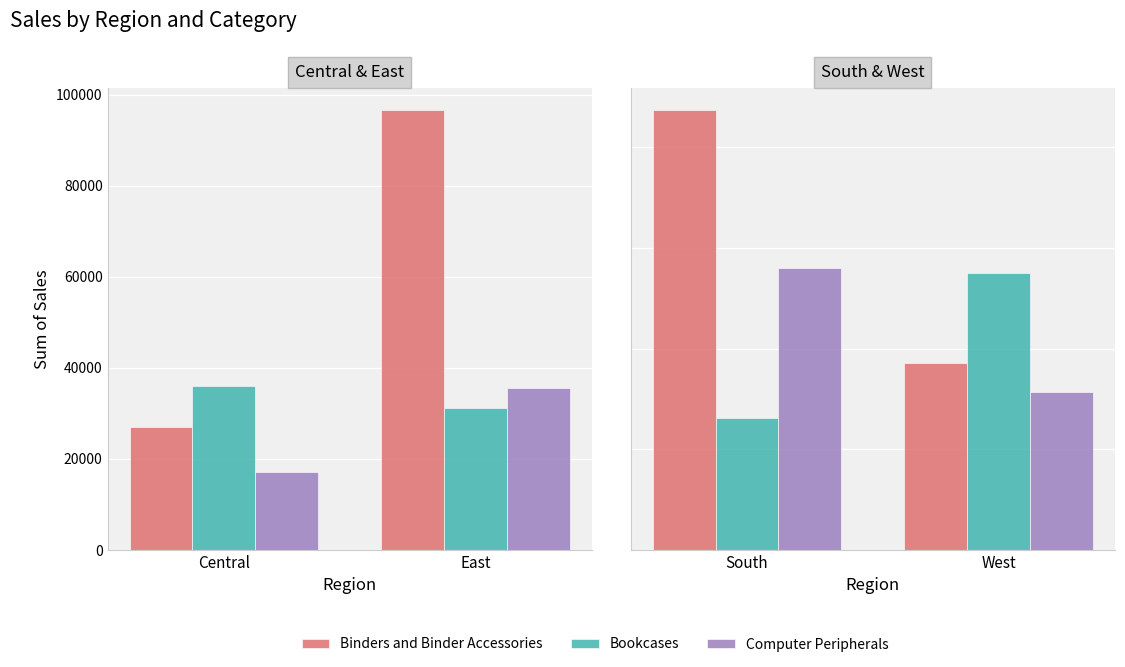

Count the number of data series in this chart.

3